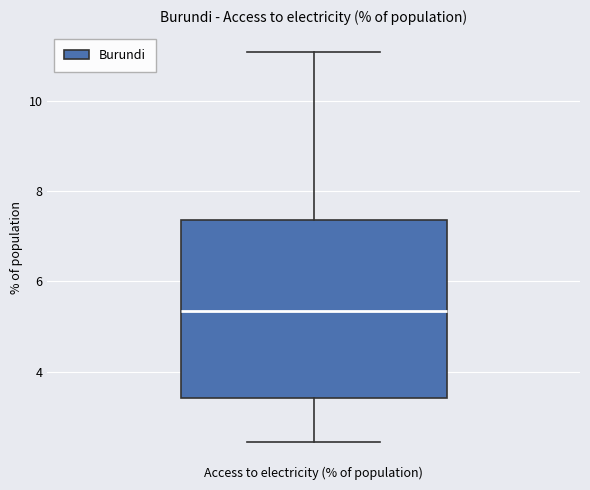

Read this box plot against the y-axis: the position of the median line, the range covered by the box, and the ends of both whiskers. The values are not printed on the chart, so give them approximately, as read against the axis.

median 5.4, box 3.4 to 7.4, whiskers 2.4 to 11.0